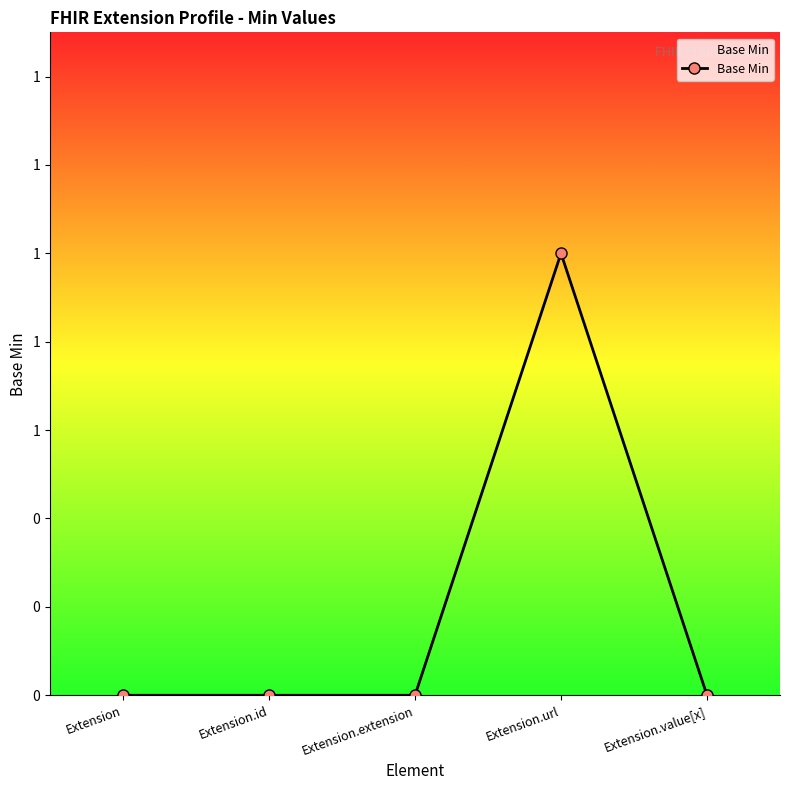

True or false: the data has more than 0 interior local peaks.

True